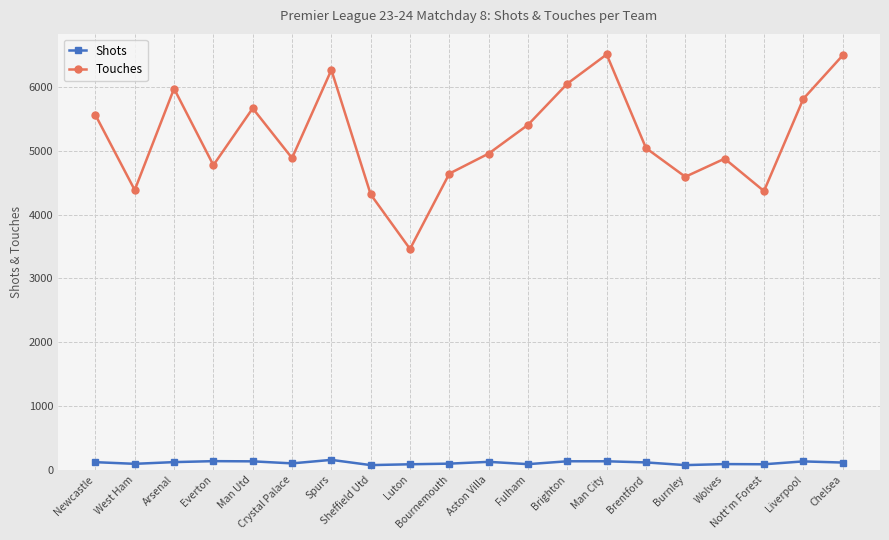

What is the sum of all Touches values?

104065